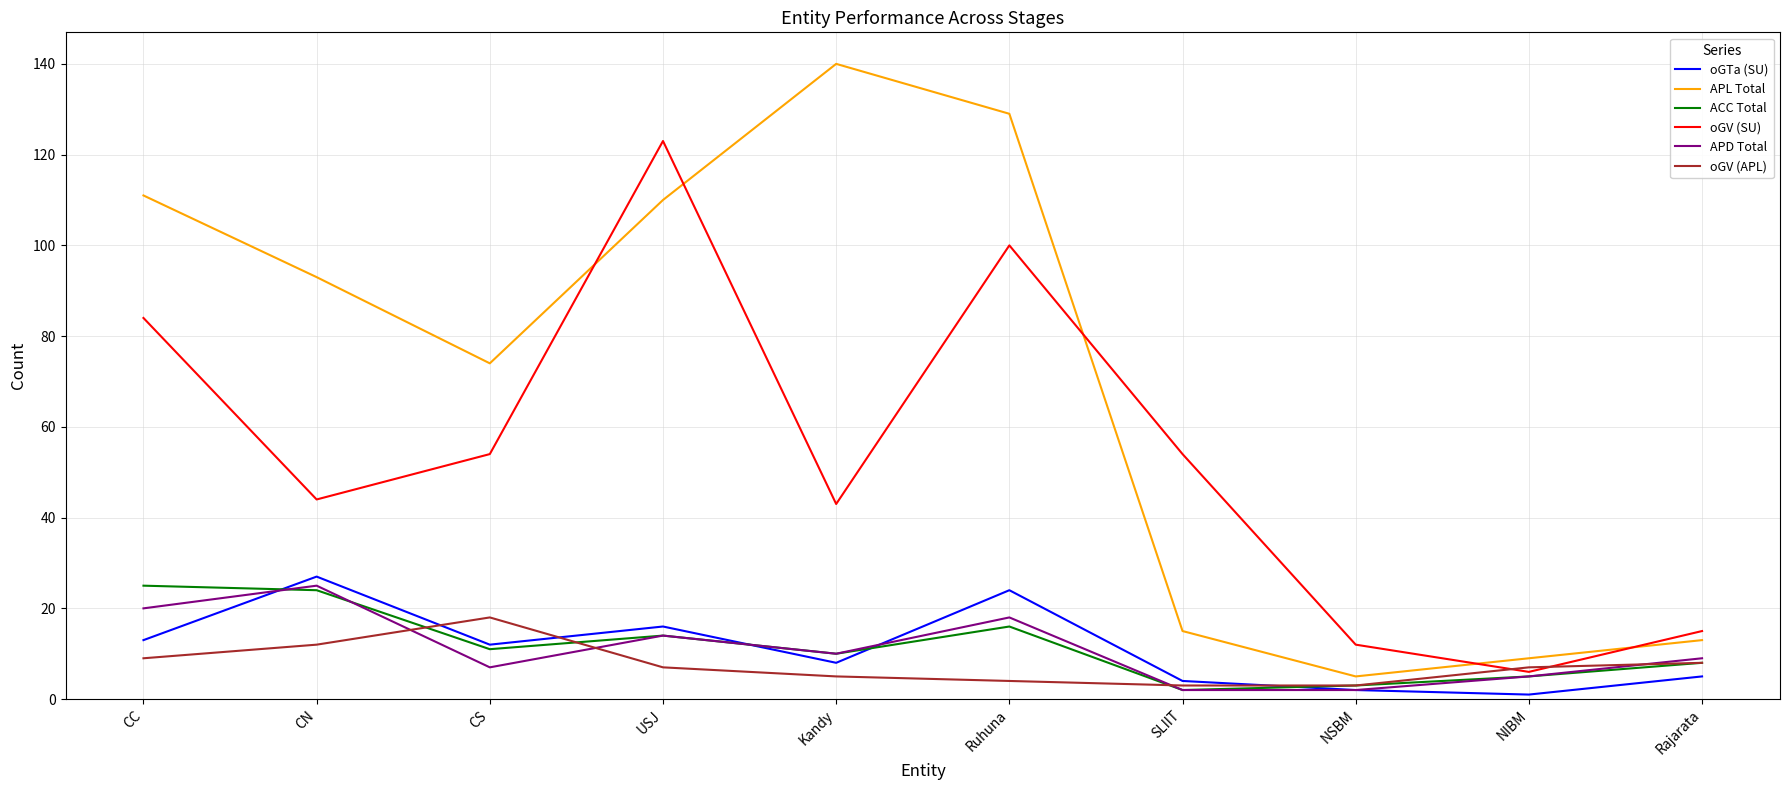

What is the sum of all APD Total values?

112